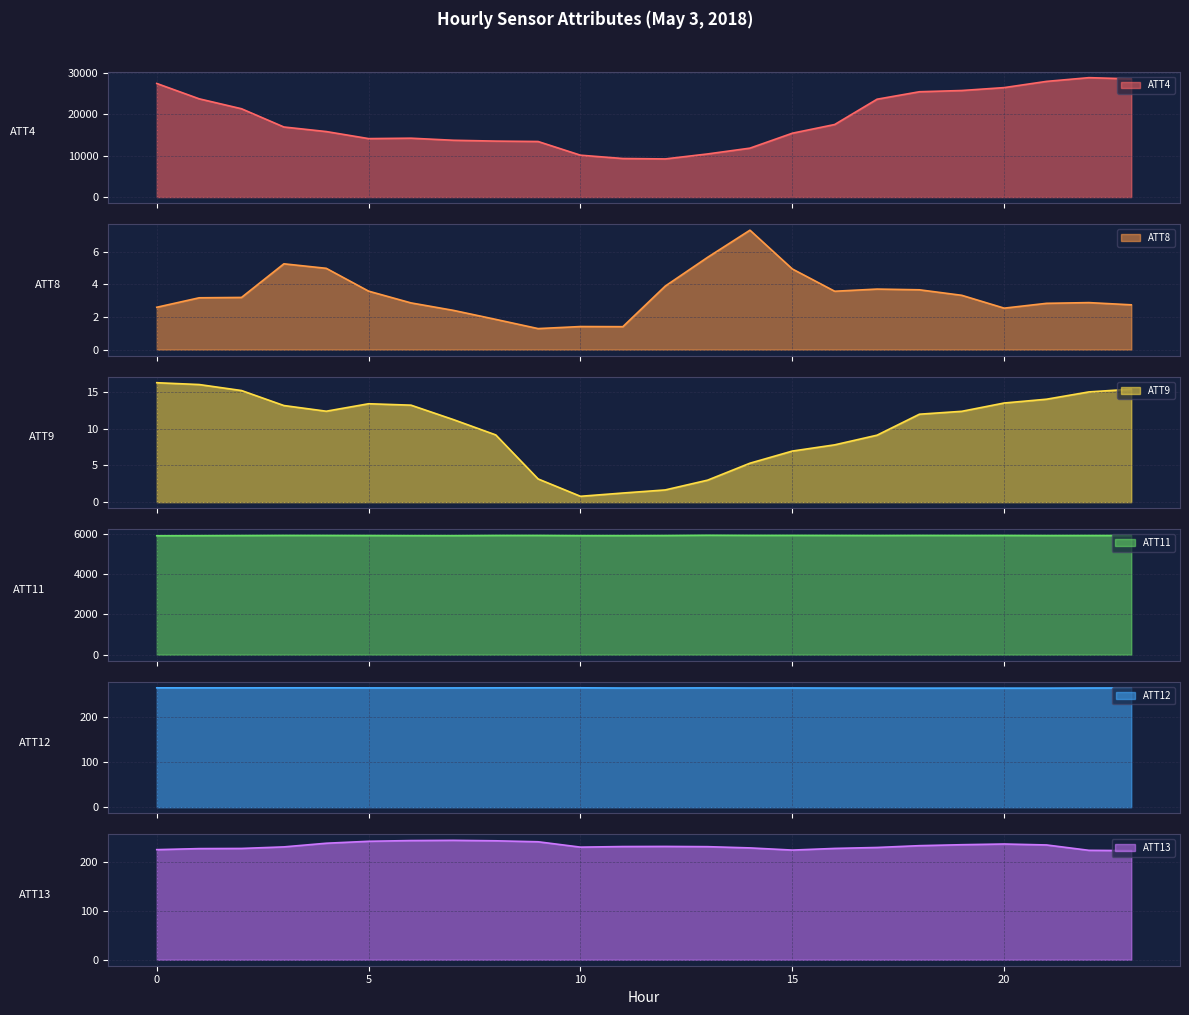

In ATT12, how many points are higher than both neighbors (excluding endpoints)?

5